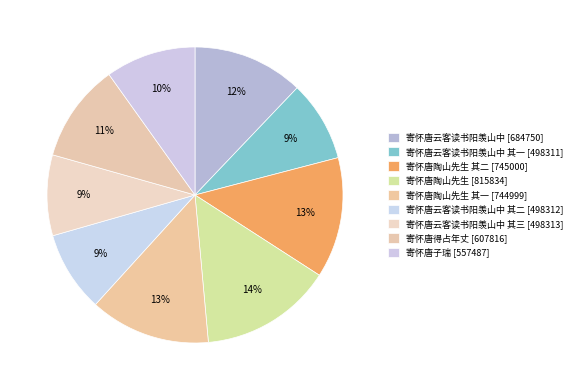

How many segments does this pie chart have?

9